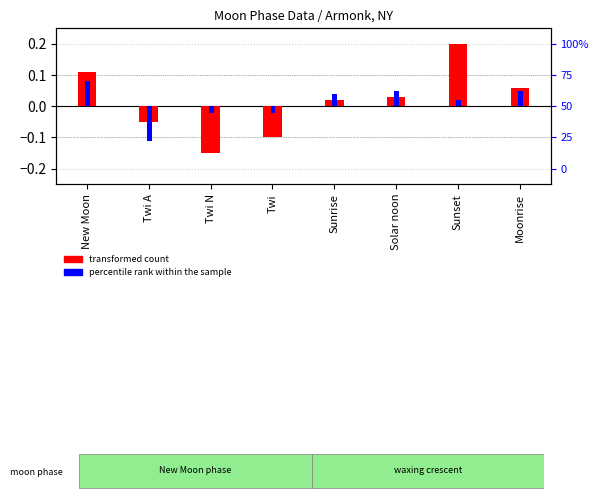

At how many categories does at least one series exceed 0?

5